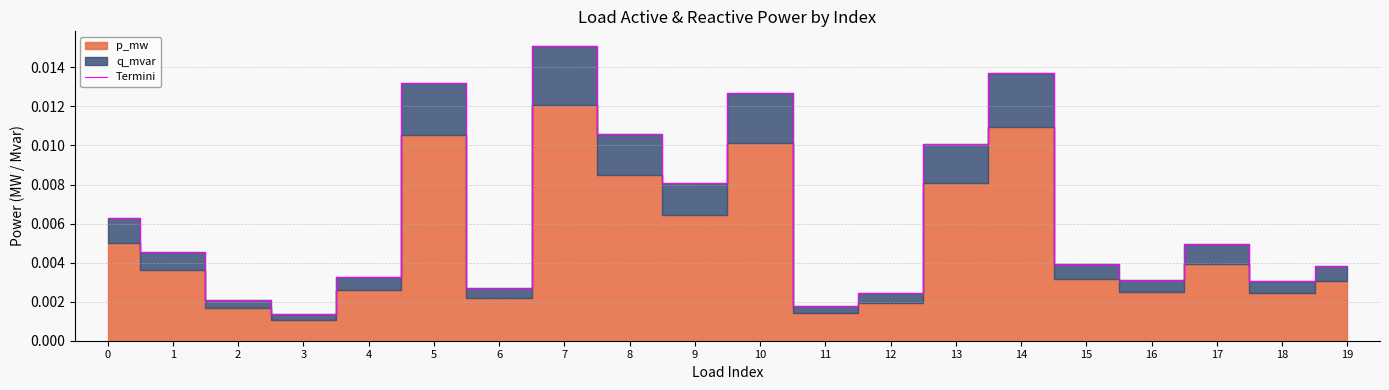

Rank the categories by value from highest to lowest.

7, 14, 5, 10, 8, 13, 9, 0, 17, 1, 15, 19, 4, 16, 18, 6, 12, 2, 11, 3